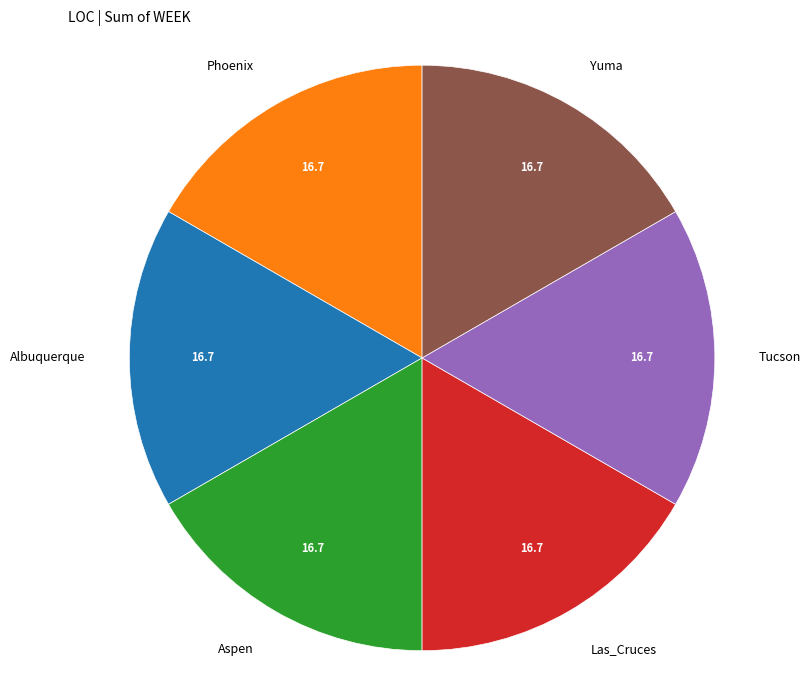

Is there a majority slice in this chart?

No